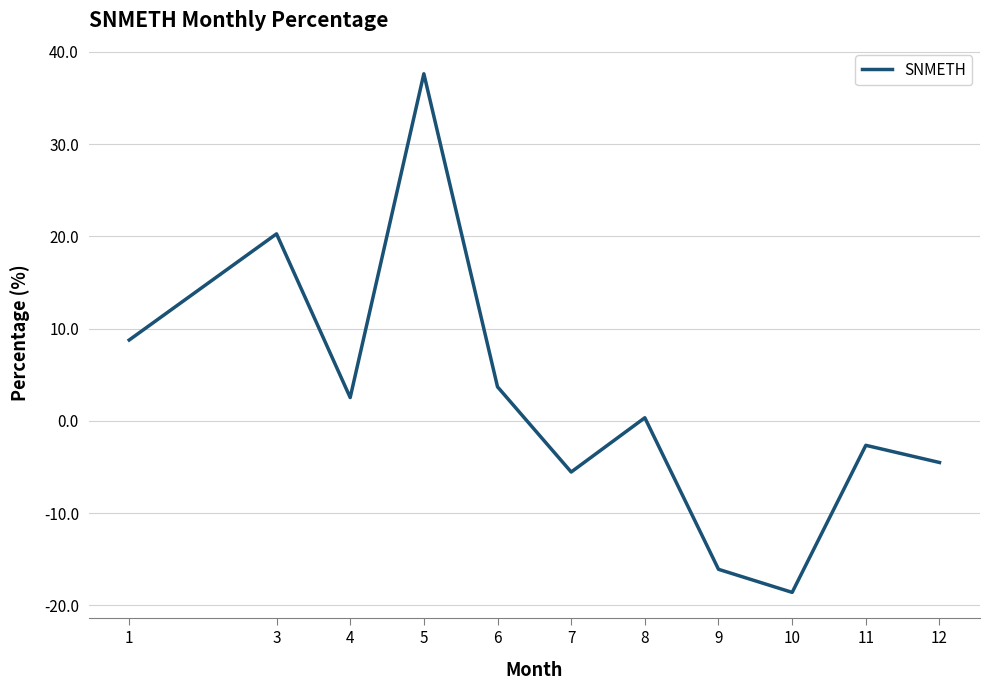

Reading left to right, what are all the values shown in this chart?

8.8	20.3	2.5	37.6	3.7	-5.5	0.3	-16.1	-18.6	-2.6	-4.5